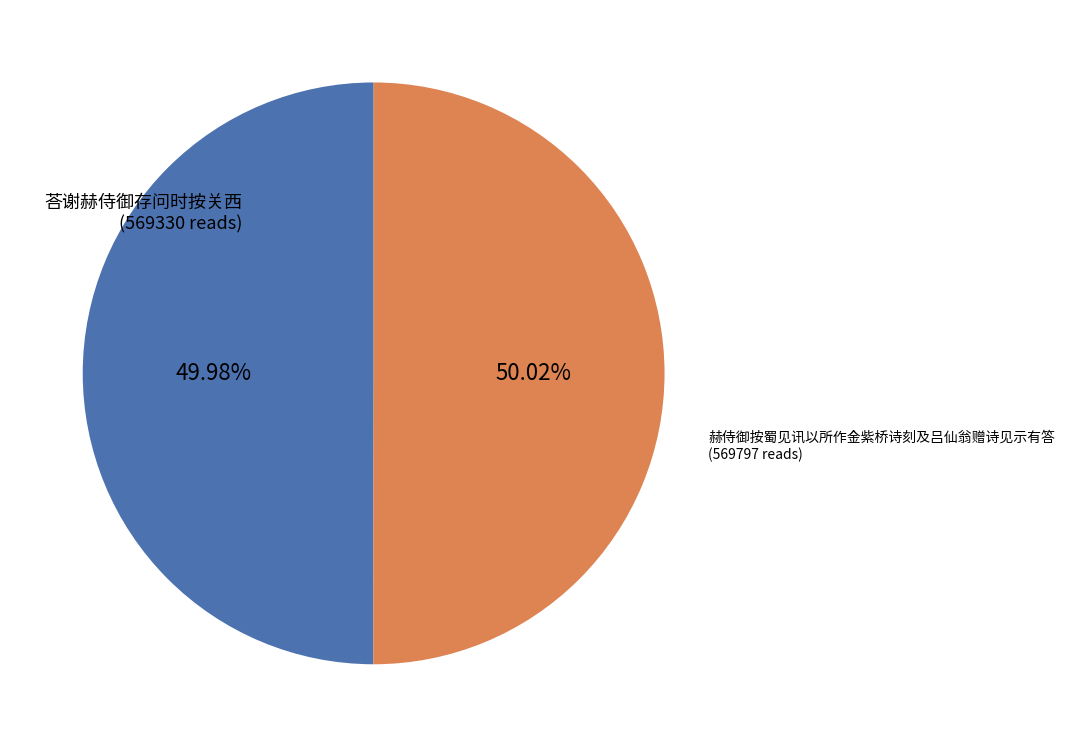

Approximately how many times larger is the value at 赫侍御按蜀见讯以所作金紫桥诗刻及吕仙翁赠诗见示有答 compared to 荅谢赫侍御存问时按关西?

1.0